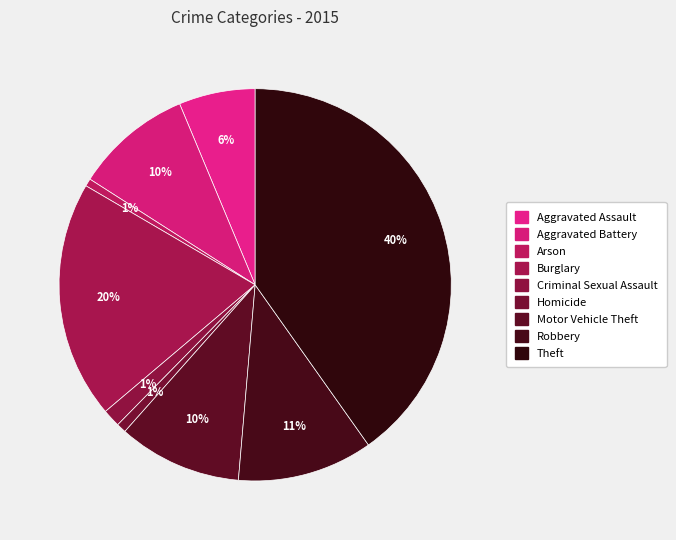

Is there a majority slice in this chart?

No